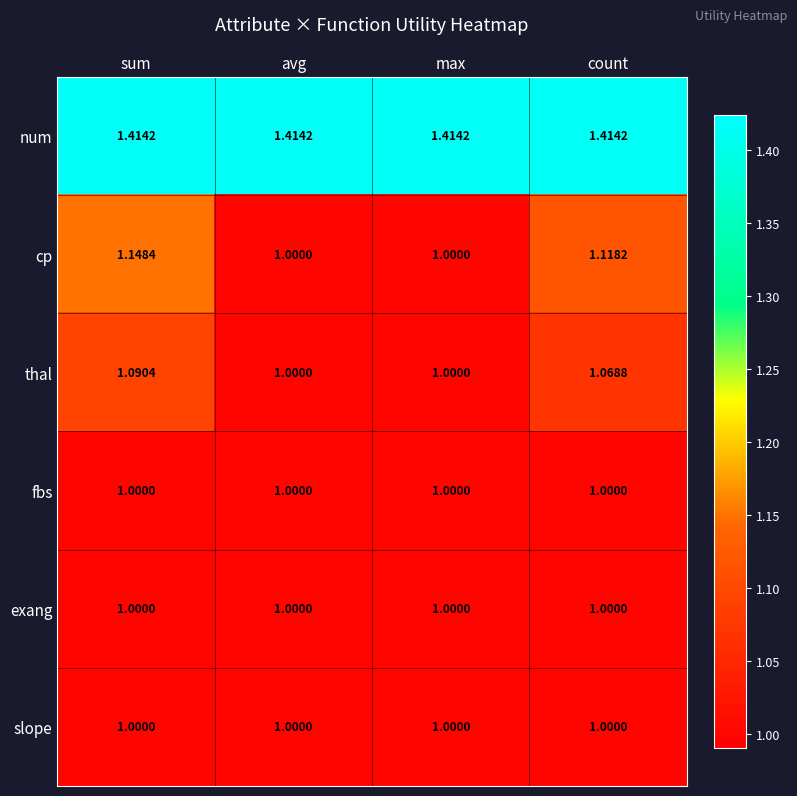

Which series has the largest total across all categories?

num